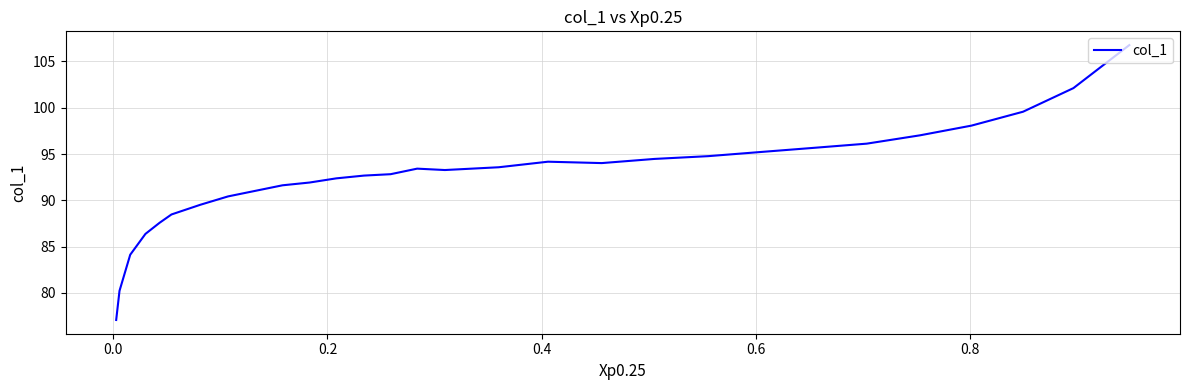

What is the difference between the maximum and minimum values?

29.7